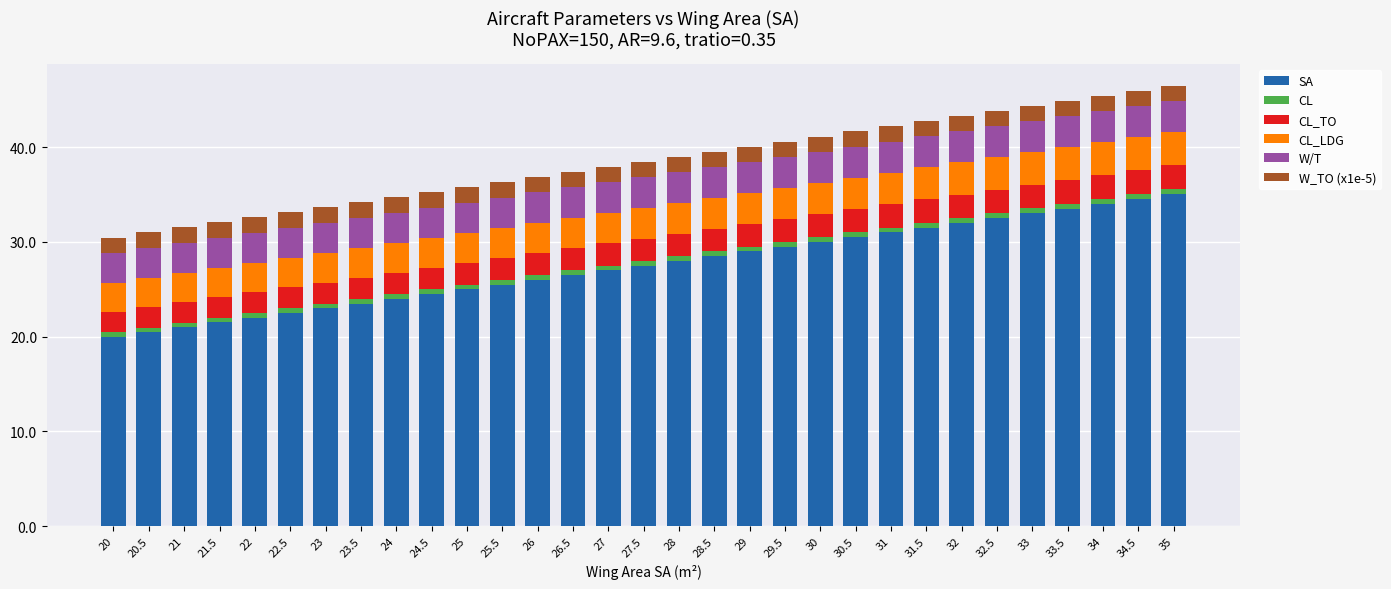

What is the difference between the maximum and second lowest values in the SA series?

14.5